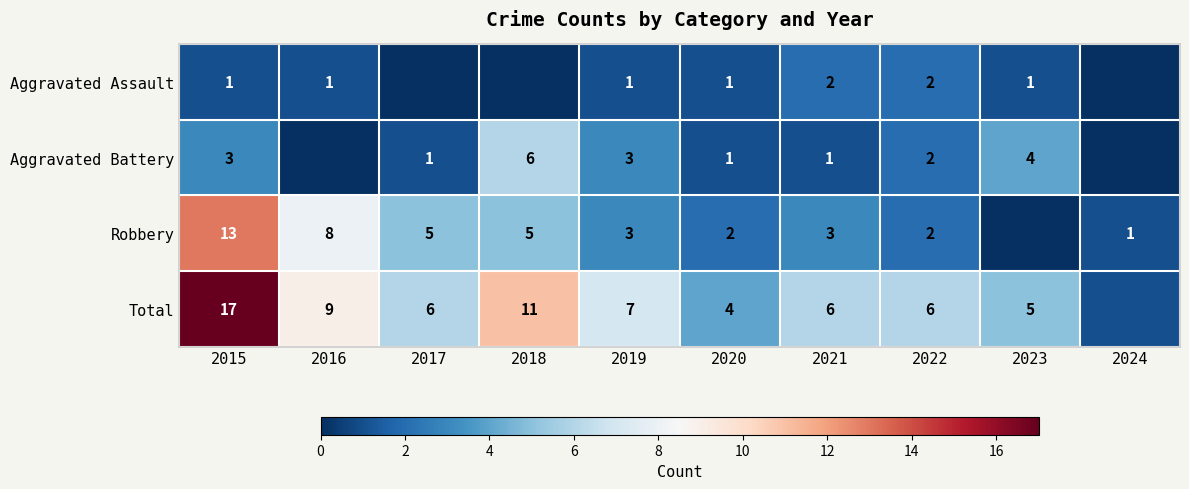

Is it true that Total equals 4 at 2015?

False